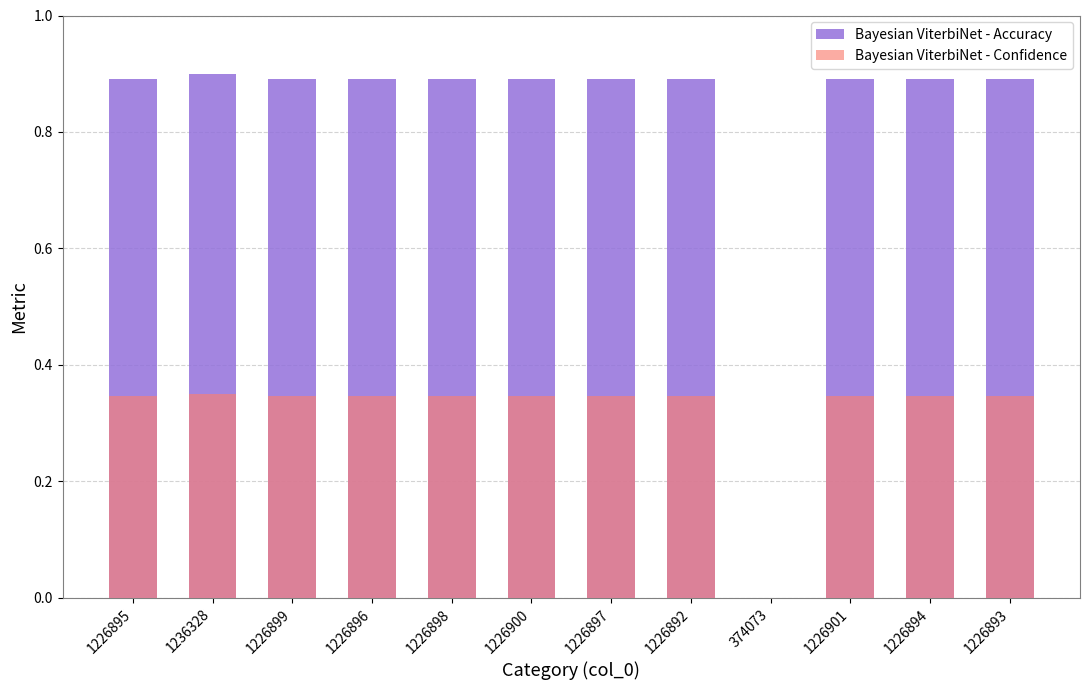

List the labels in order of Bayesian ViterbiNet - Accuracy value, smallest first.

374073, 1226892, 1226893, 1226894, 1226895, 1226896, 1226897, 1226898, 1226899, 1226900, 1226901, 1236328